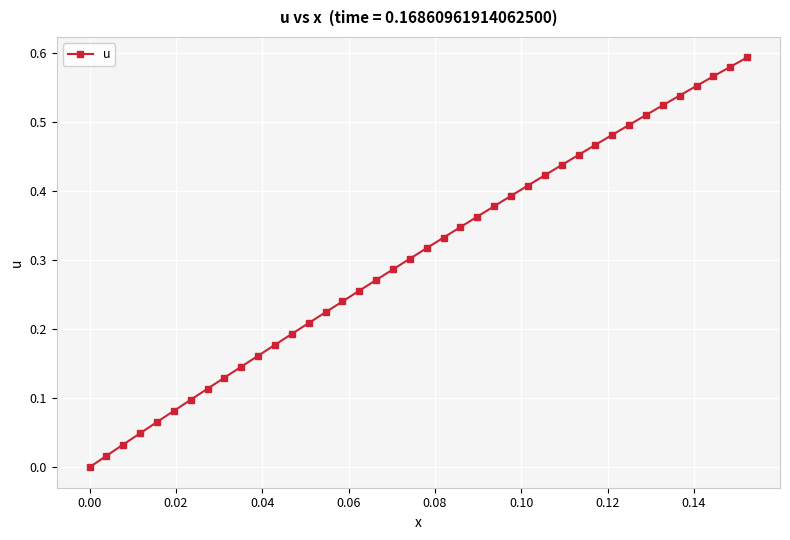

Count the number of values greater than 0.

39